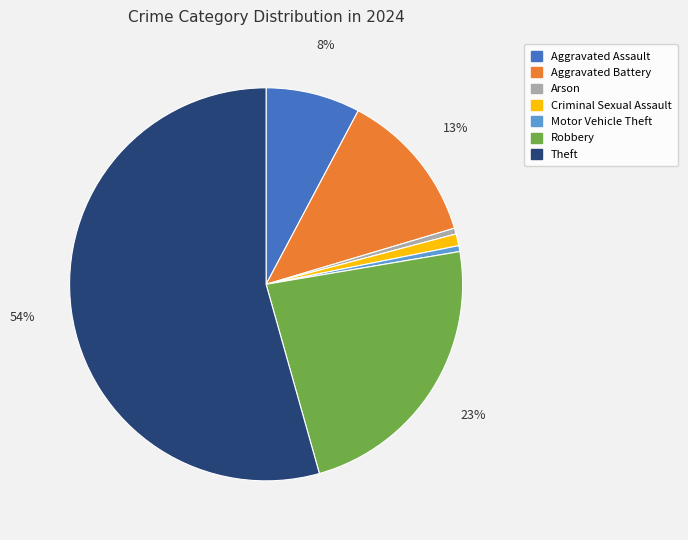

Which slice is the largest?

Theft